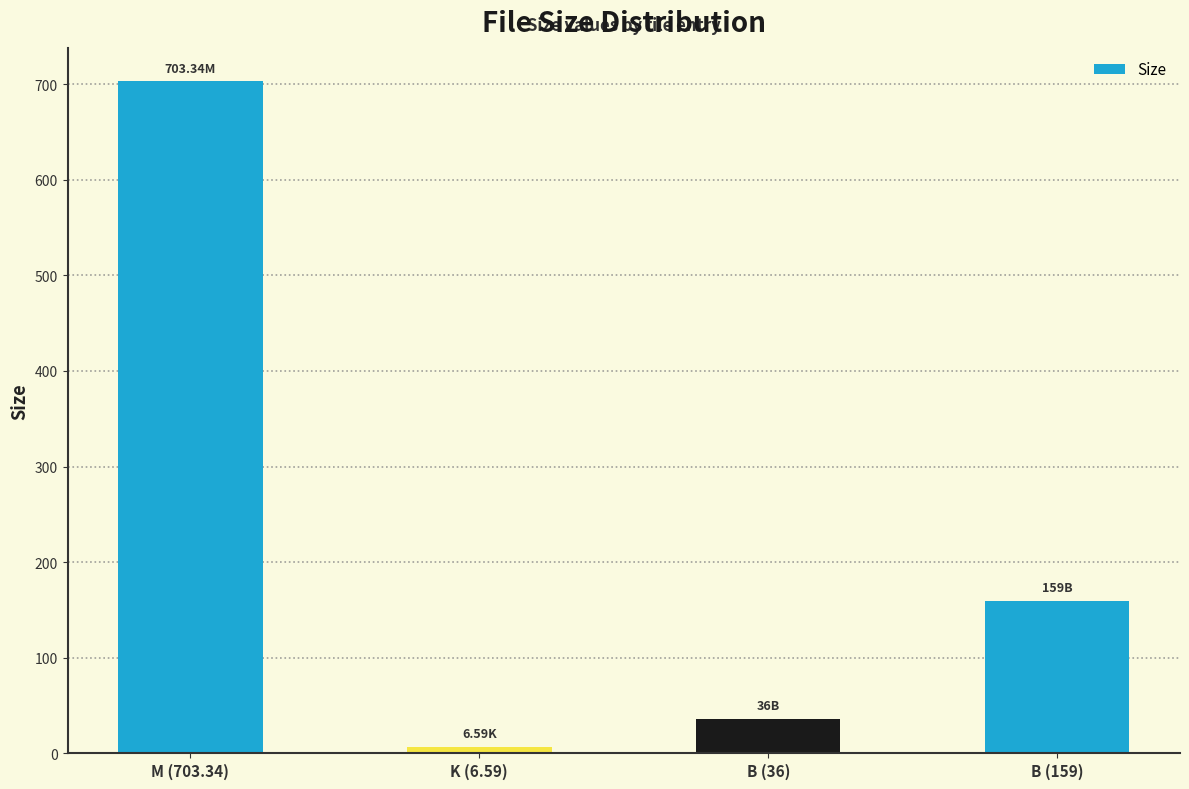

The value at M (703.34) is 349.8. True or false?

False